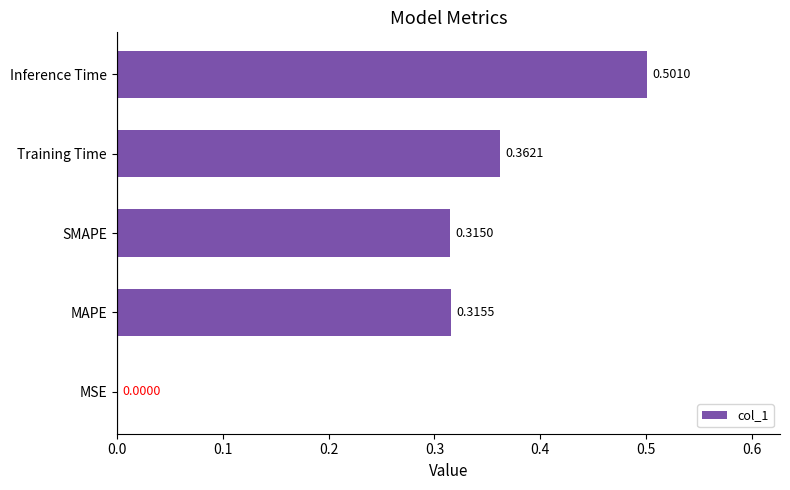

Where is the data nearest to the value 0?

MSE